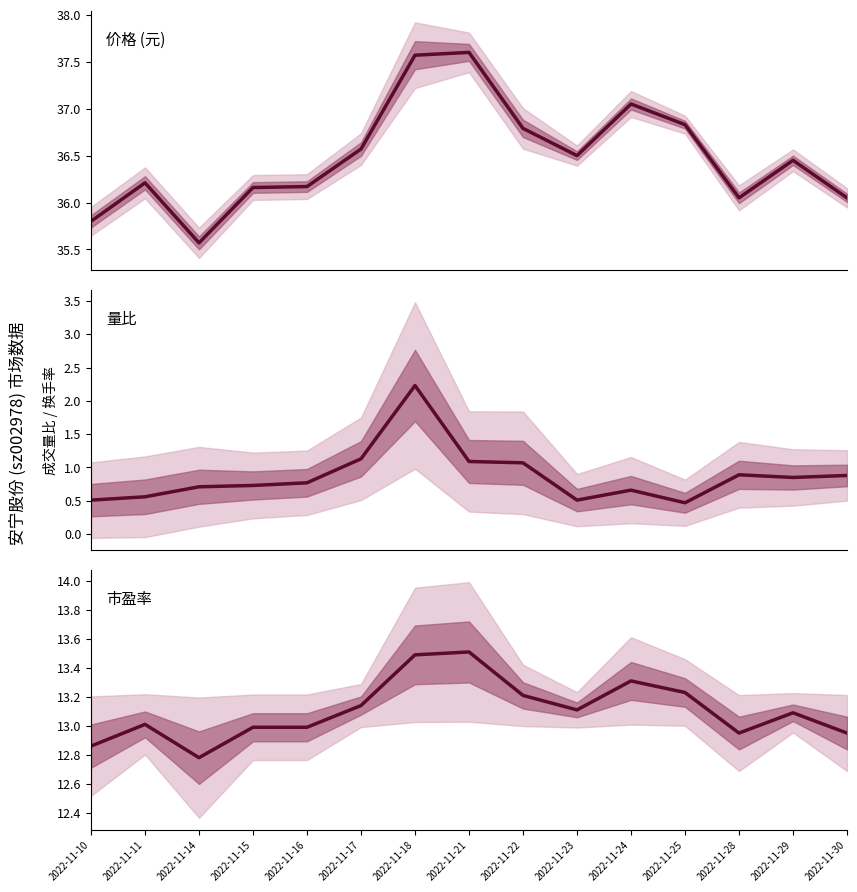

Read the 市盈率 value at 2022-11-11.

13.0